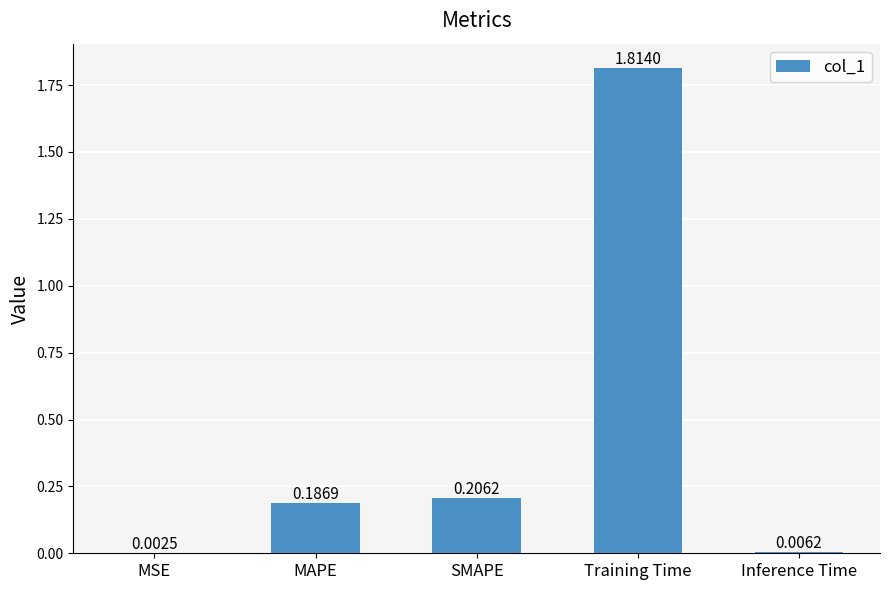

What is the change in value from MSE to Training Time?

+1.8